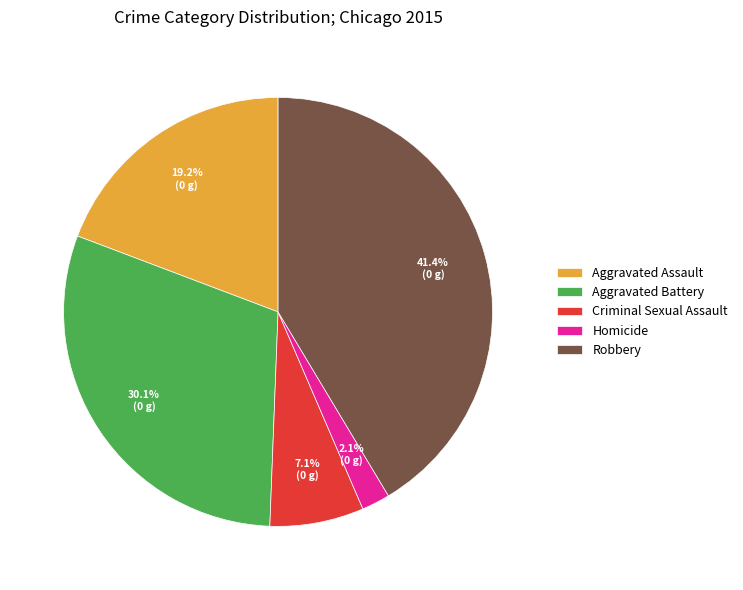

The Homicide slice represents 2% of the pie. True or false?

True